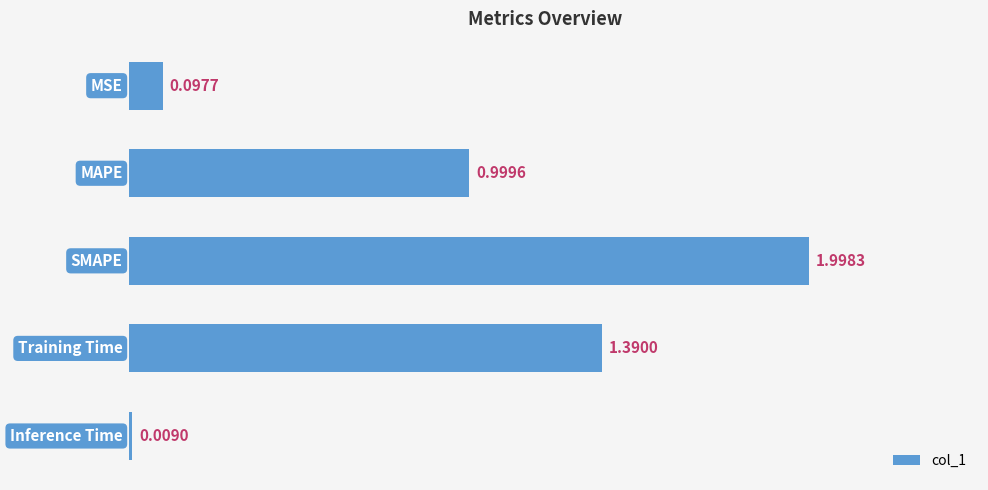

What is the sum of all values?

4.5